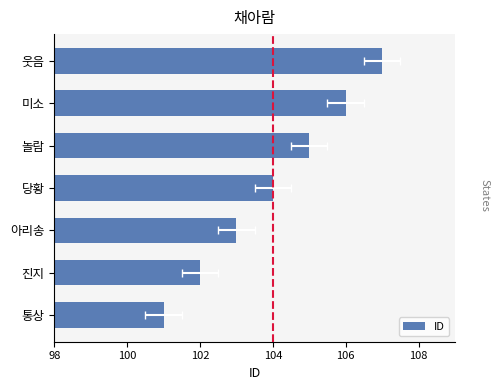

How many values are below 104?

3